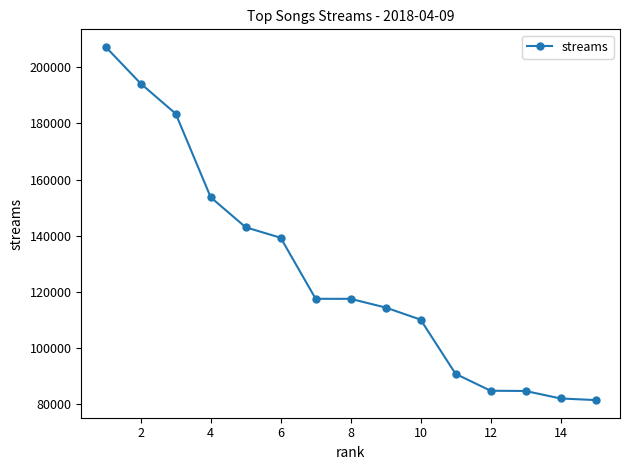

What is the sum of all values?

1904480